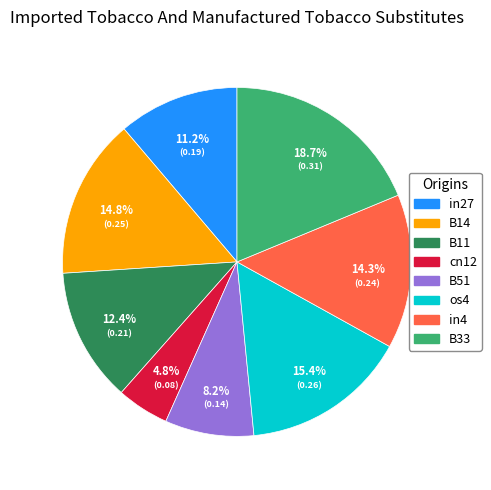

To the nearest percent, what is the difference between the largest and smallest slice percentages?

14%